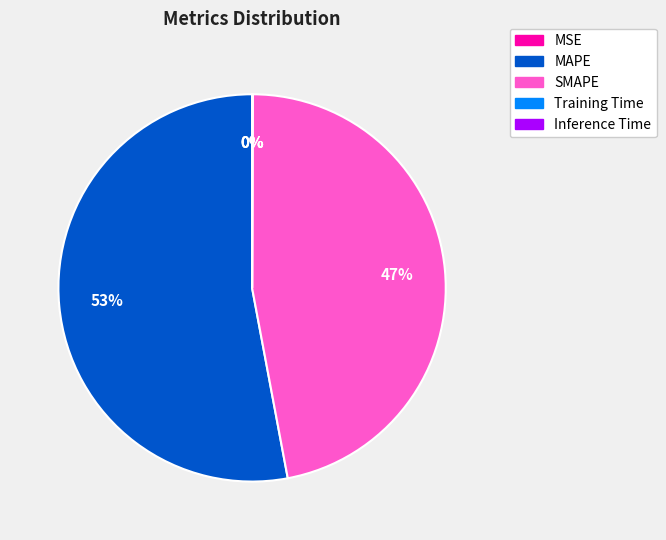

What is the largest slice in the pie chart?

MAPE